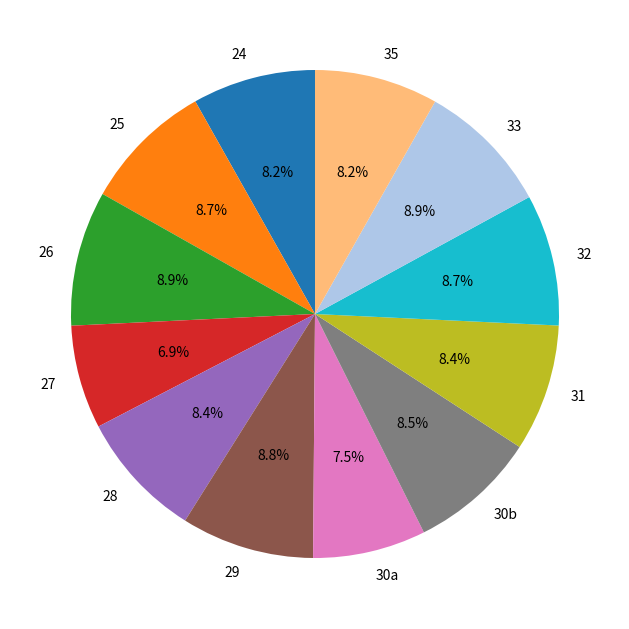

To the nearest percent, what is the difference between the largest and smallest slice percentages?

2%